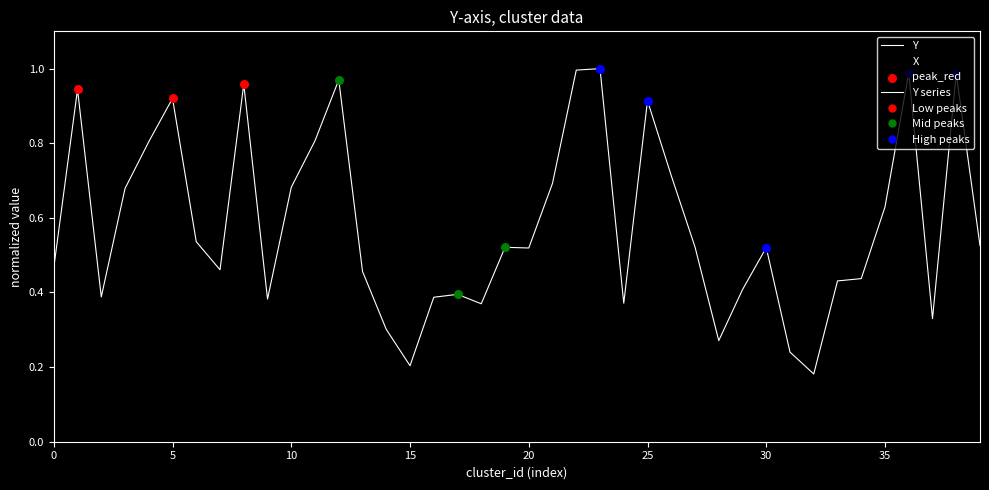

How many lines are shown in the chart?

2